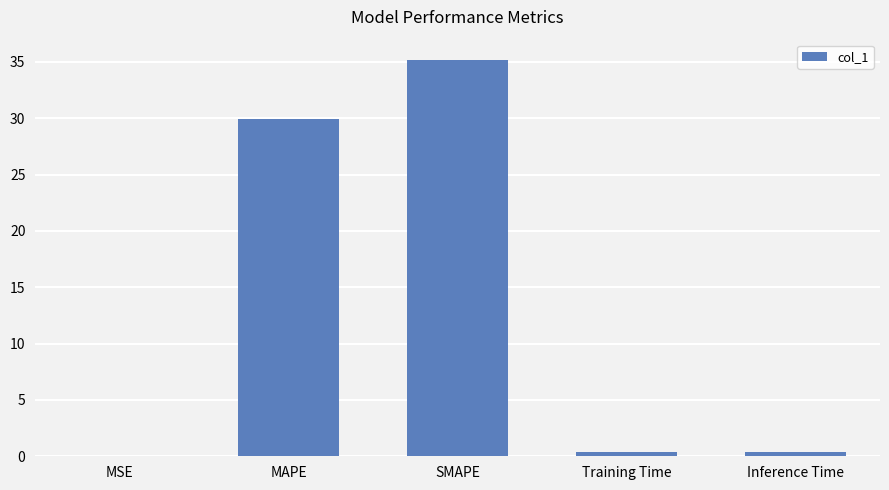

What is the maximum value shown in the chart?

35.2